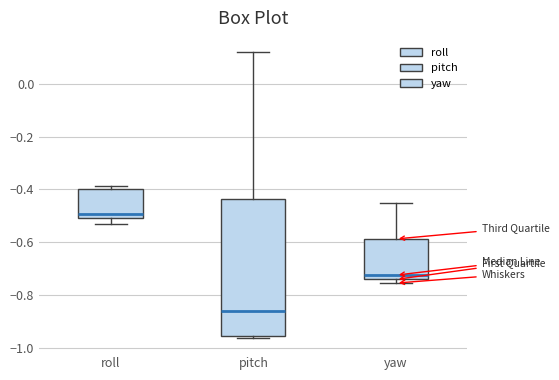

Which box is the tallest, from its lower edge to its upper edge?

pitch